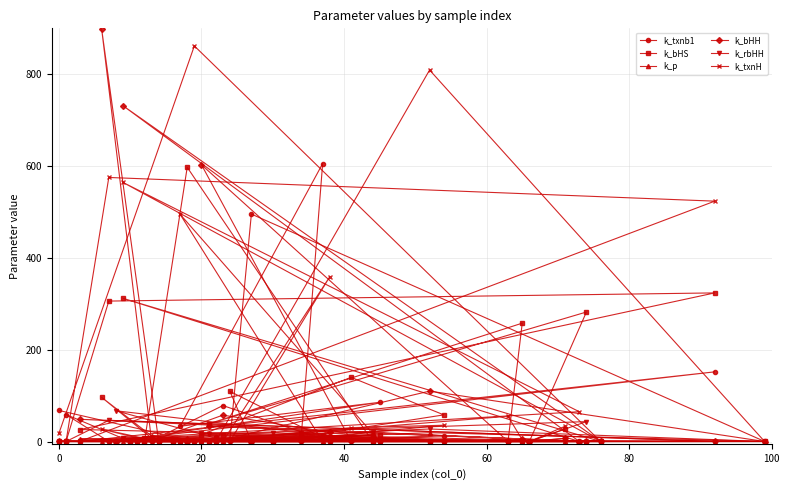

Which series has the largest total across all categories?

k_txnH